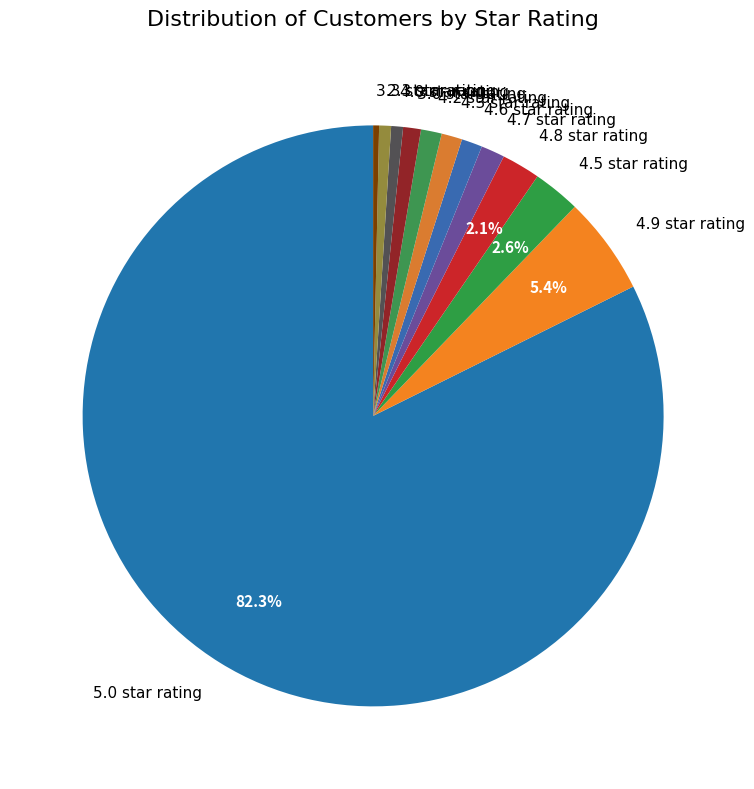

Is there any slice that represents more than half of the pie?

Yes